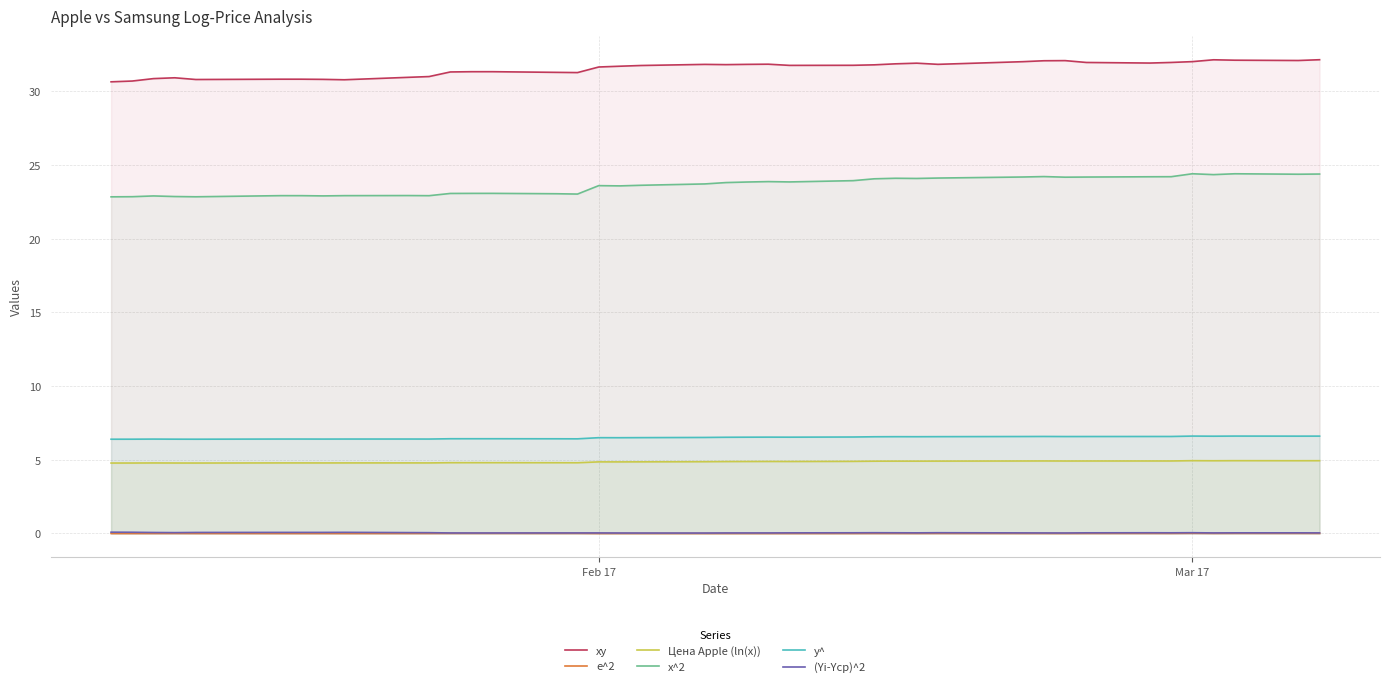

True or false: e^2 and x^2 cross at least once.

False